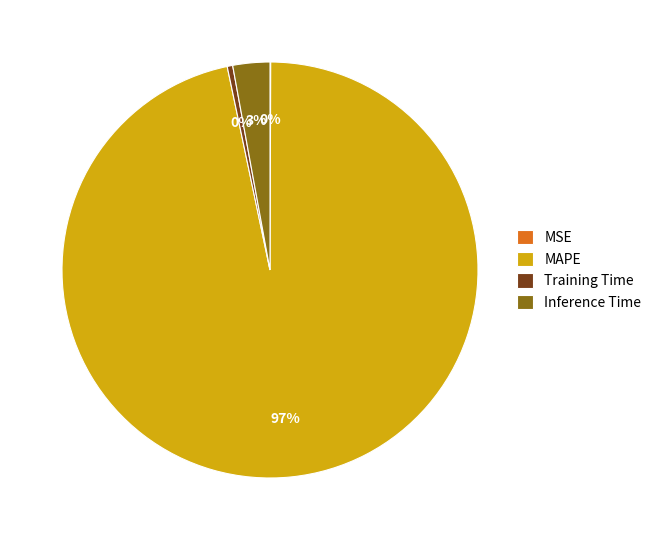

Do Training Time and Inference Time together represent more than half of the pie?

No